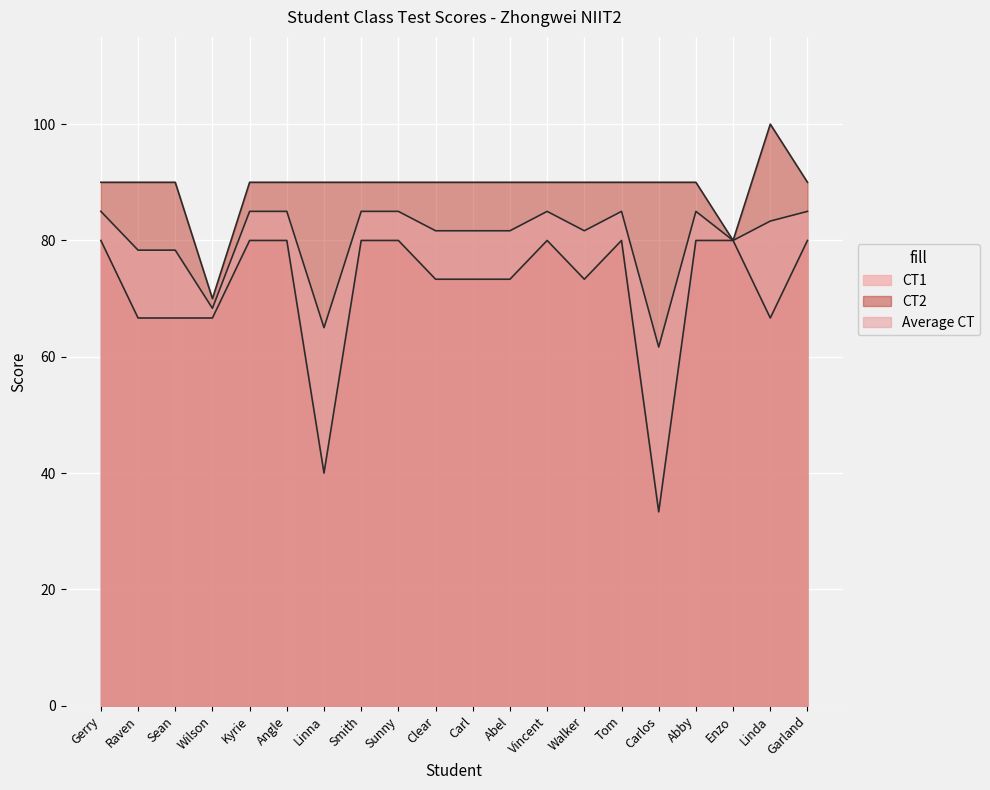

What is the highest value of the CT2 series?

100.0